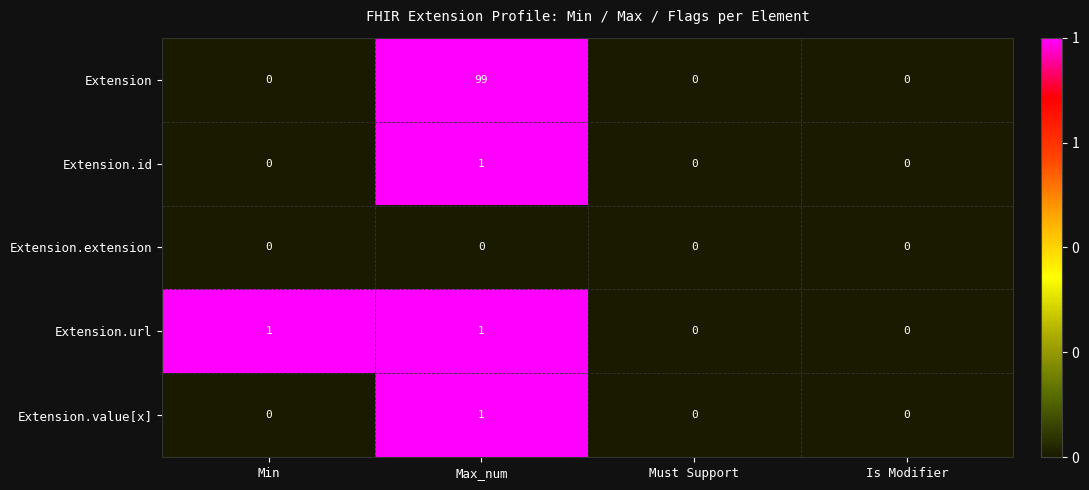

The Extension.extension series shows 0 at Is Modifier. True or false?

True